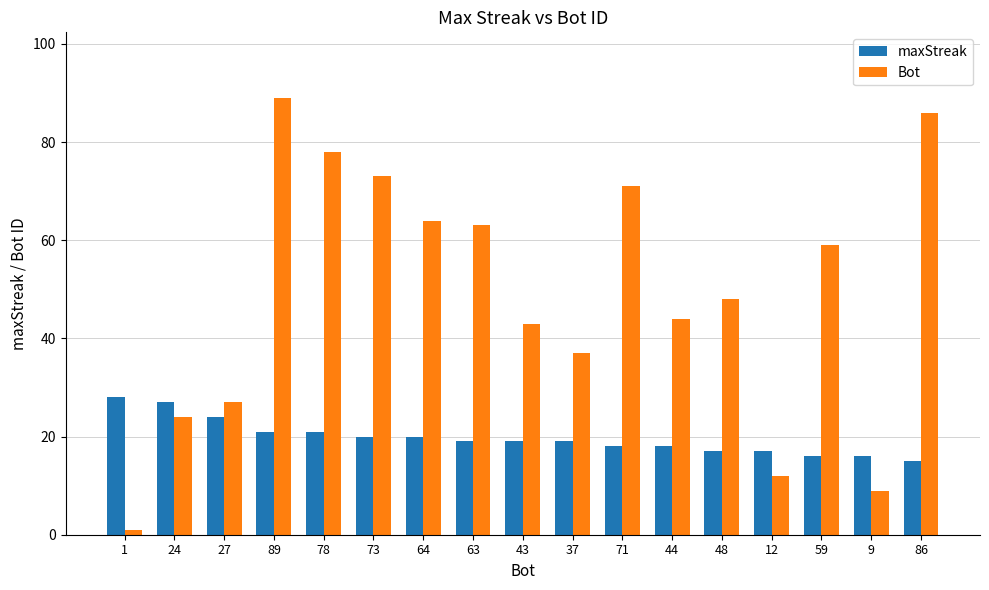

Between 89 and 78, which series saw the biggest shift?

Bot